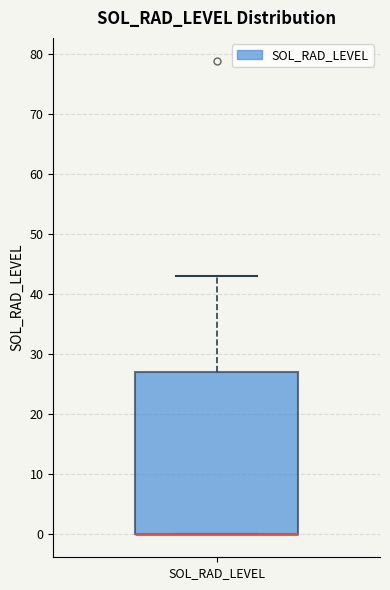

Read this box plot against the y-axis: the position of the median line, the range covered by the box, and the ends of both whiskers. The values are not printed on the chart, so give them approximately, as read against the axis.

median 0 (drawn on the box's lower edge), box 0 to 27, whiskers 0 to 43